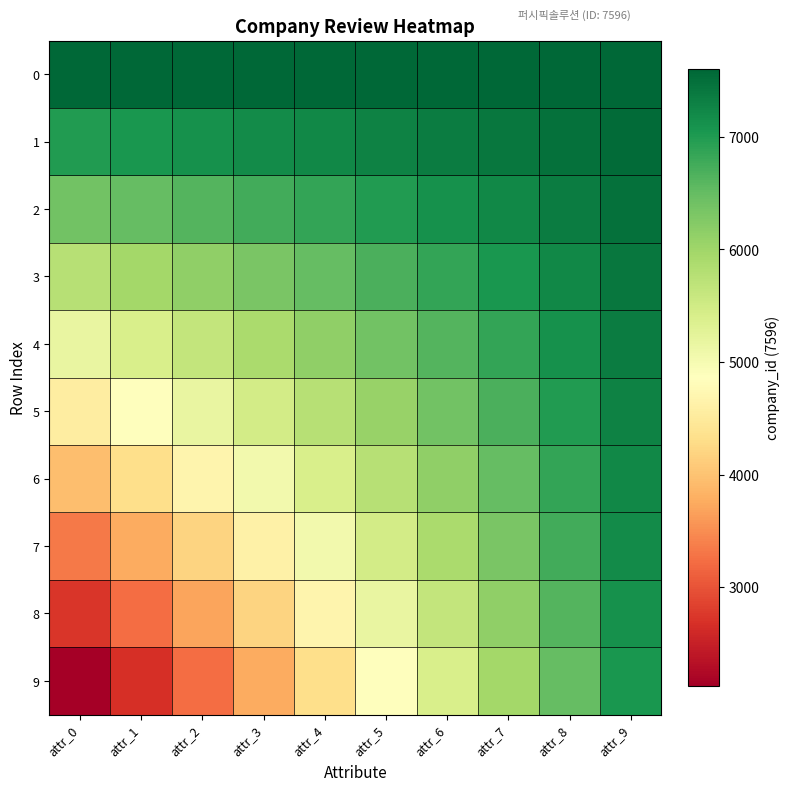

Between attr_1 and attr_2, which series saw the biggest shift?

9